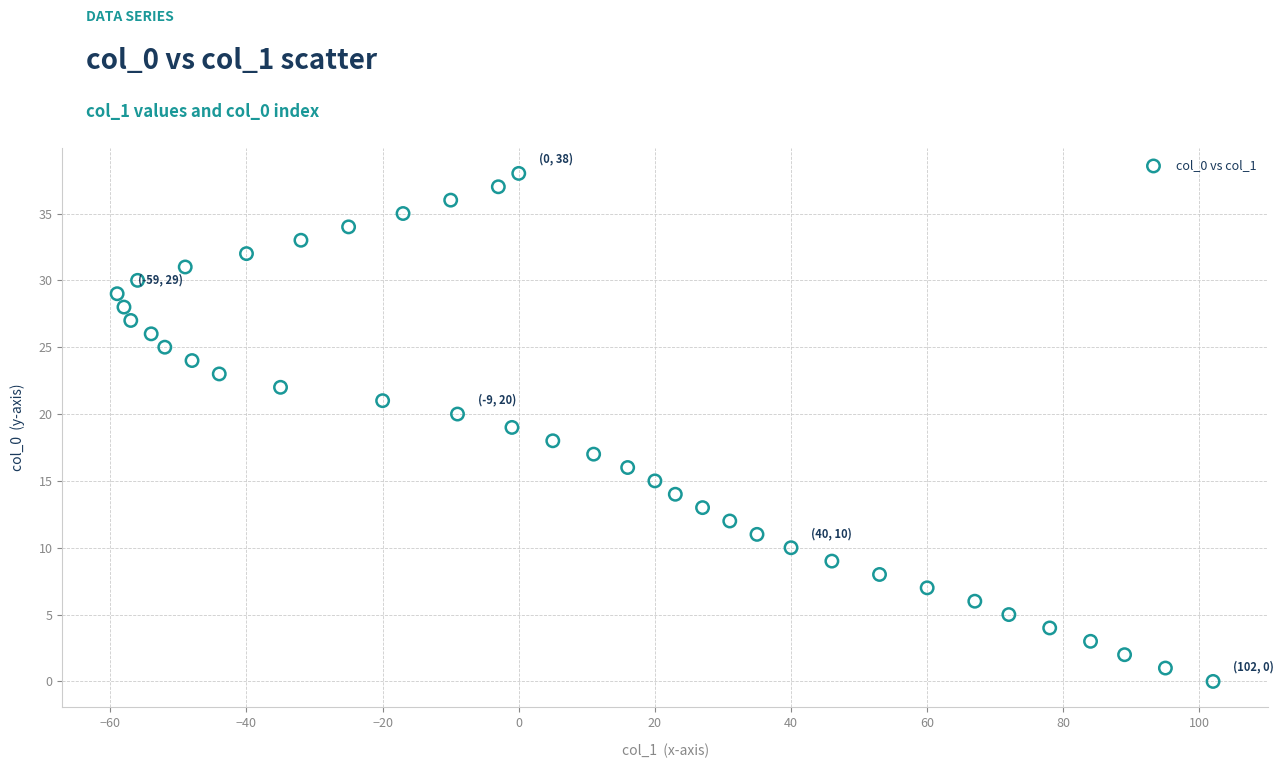

What is the range of X values (max minus min)?

161